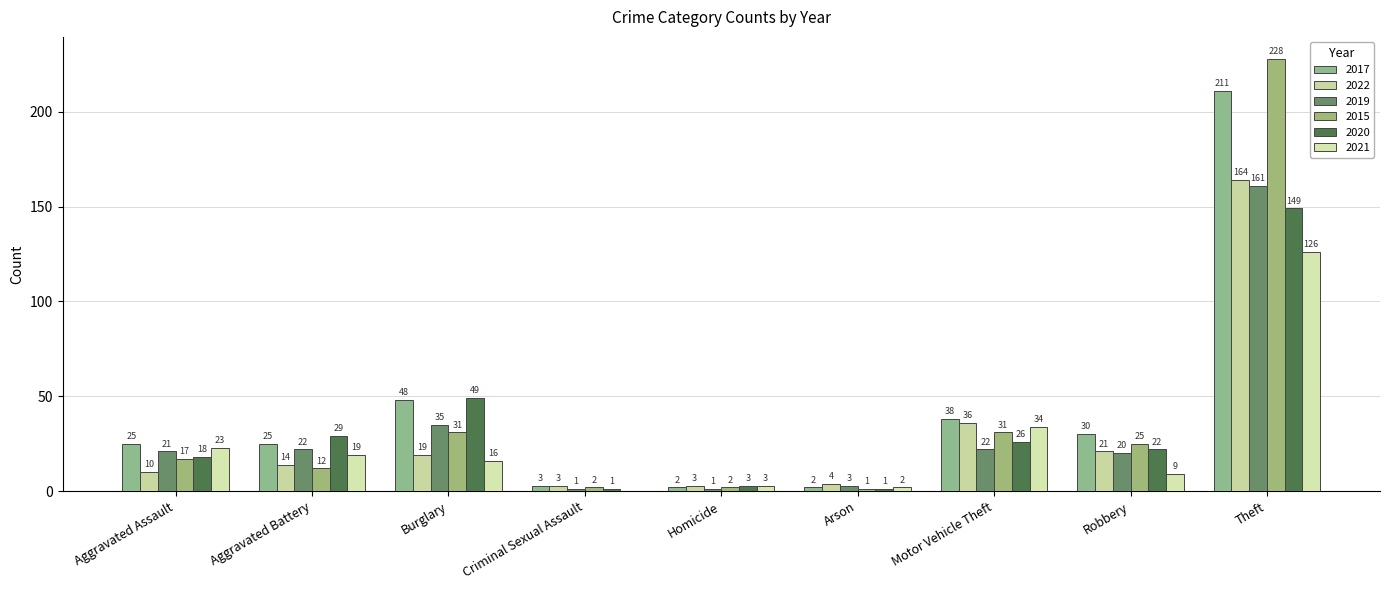

The 2022 series shows 19 at Burglary. True or false?

True